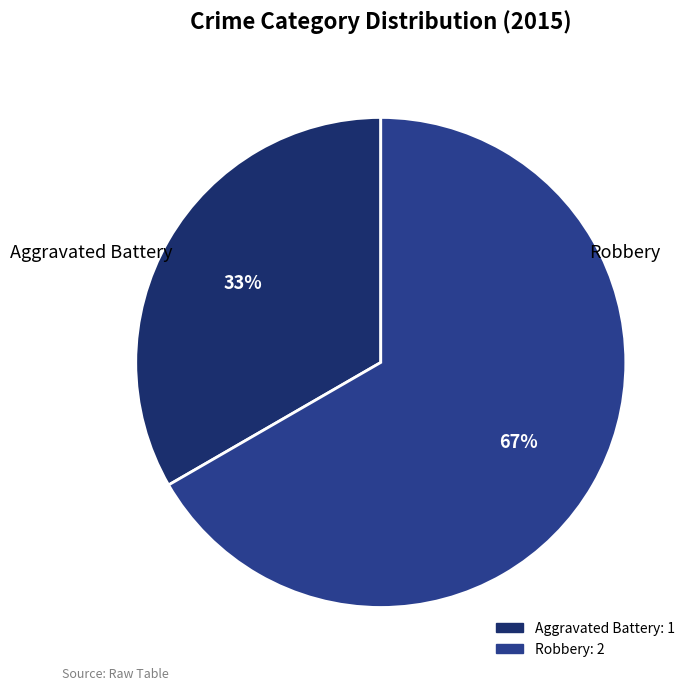

Which slice is the largest?

Robbery